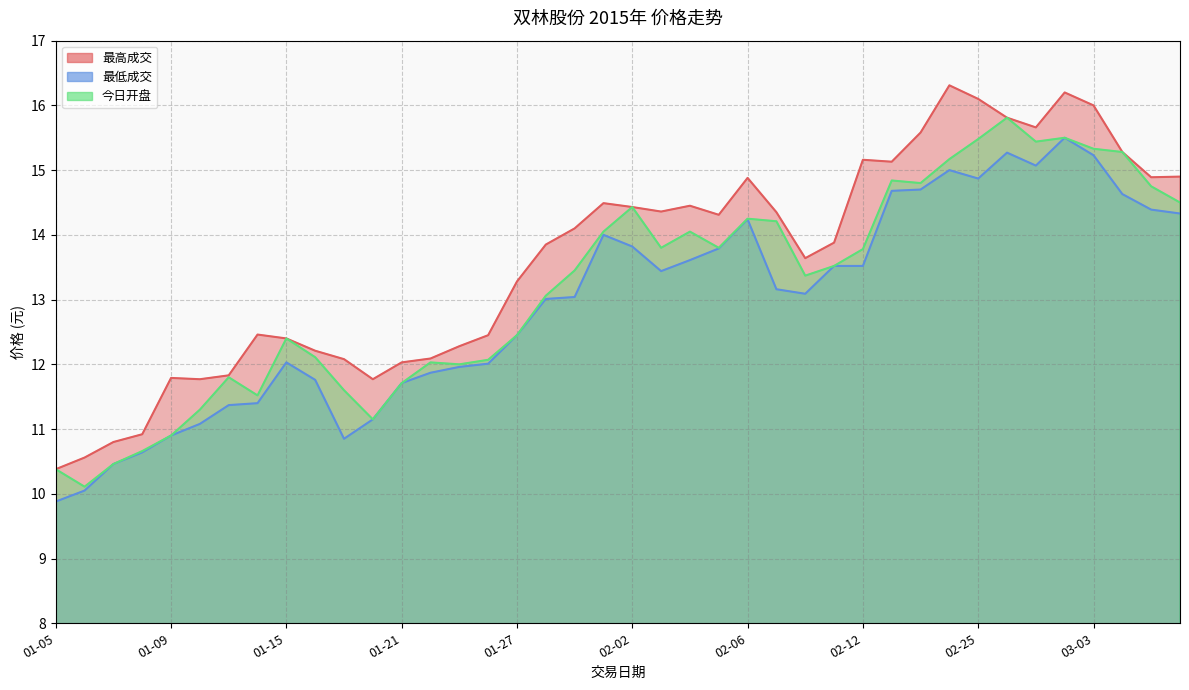

What value does the 最高成交 series have at 02-03?

14.4